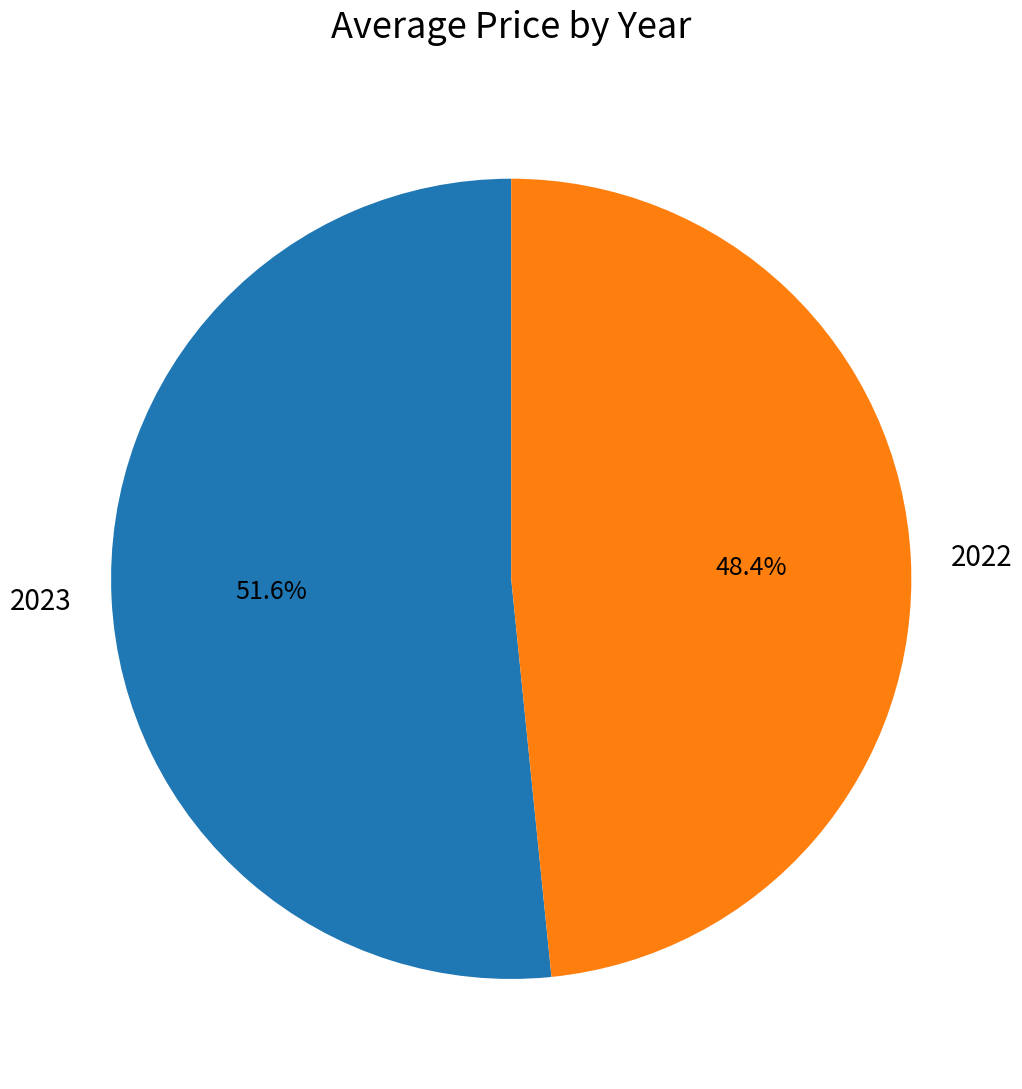

To the nearest percent, what portion does 2022 represent?

48%